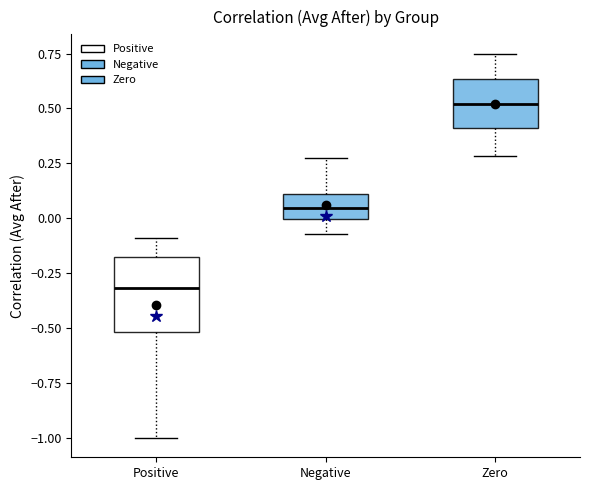

Reading left to right, read every box against the y-axis: the position of its median line, the range the box covers, and the ends of its whiskers. The values are not printed on the chart, so give them approximately, as read against the axis.

Positive: median -0.30, box -0.50 to -0.20, whiskers -1.00 to -0.10
Negative: median 0.05, box 0.00 to 0.10, whiskers -0.05 to 0.25
Zero: median 0.50, box 0.40 to 0.65, whiskers 0.30 to 0.75